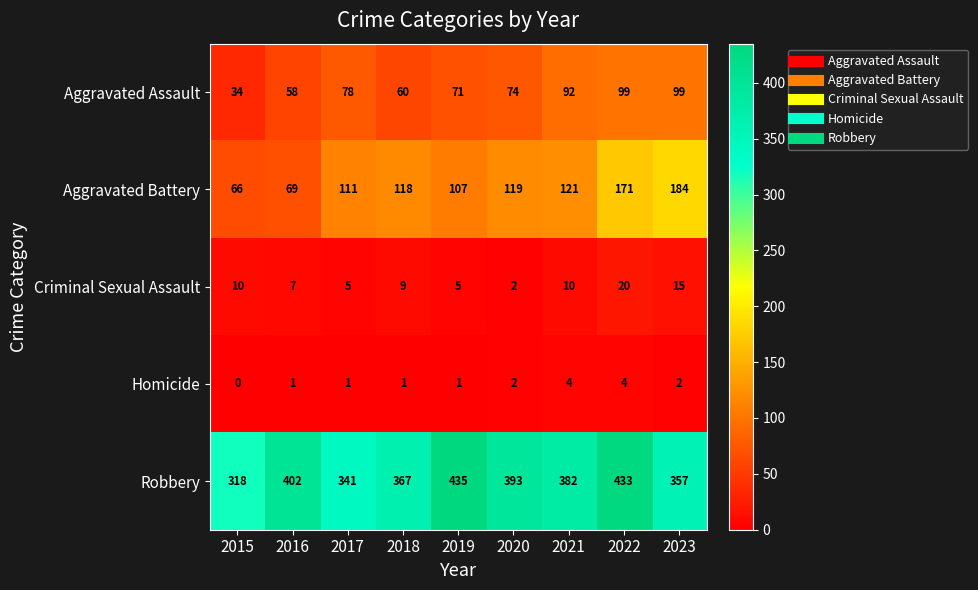

The value of Aggravated Assault at 2020 is 127. True or false?

False